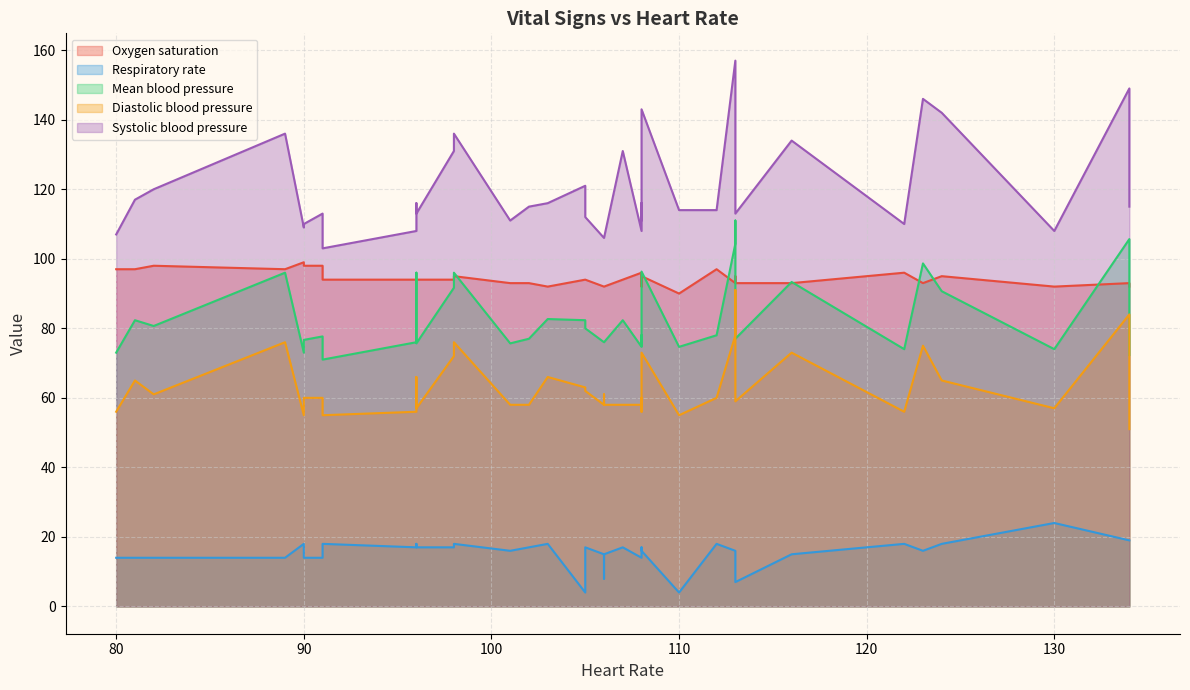

True or false: Respiratory rate and Mean blood pressure intersect in this chart.

False